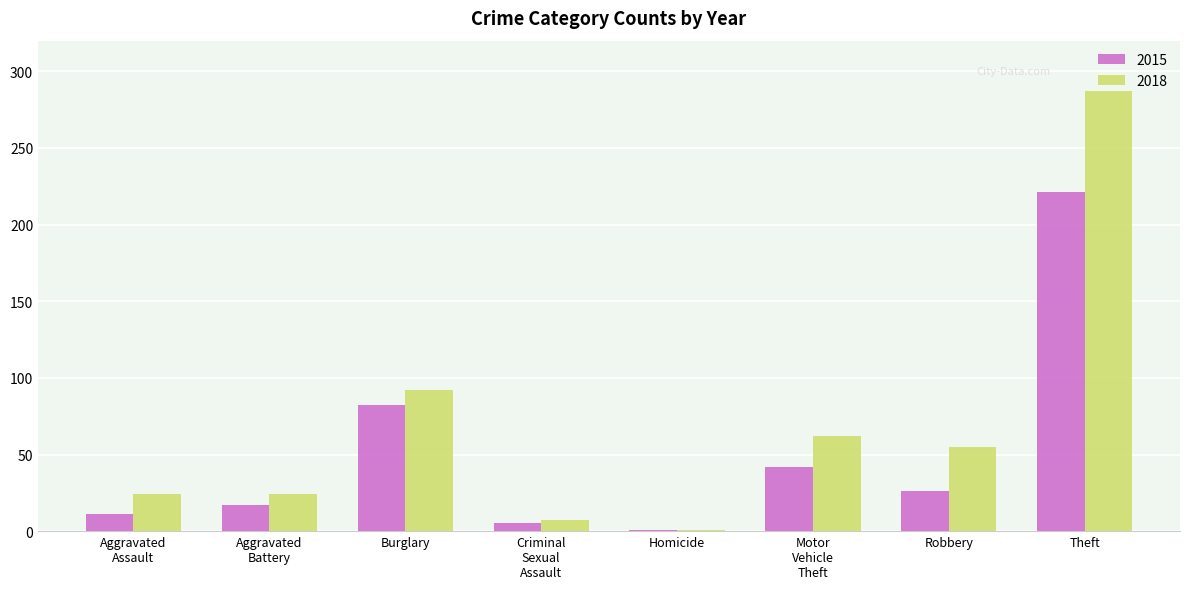

The value of 2018 at Theft is 79. True or false?

False